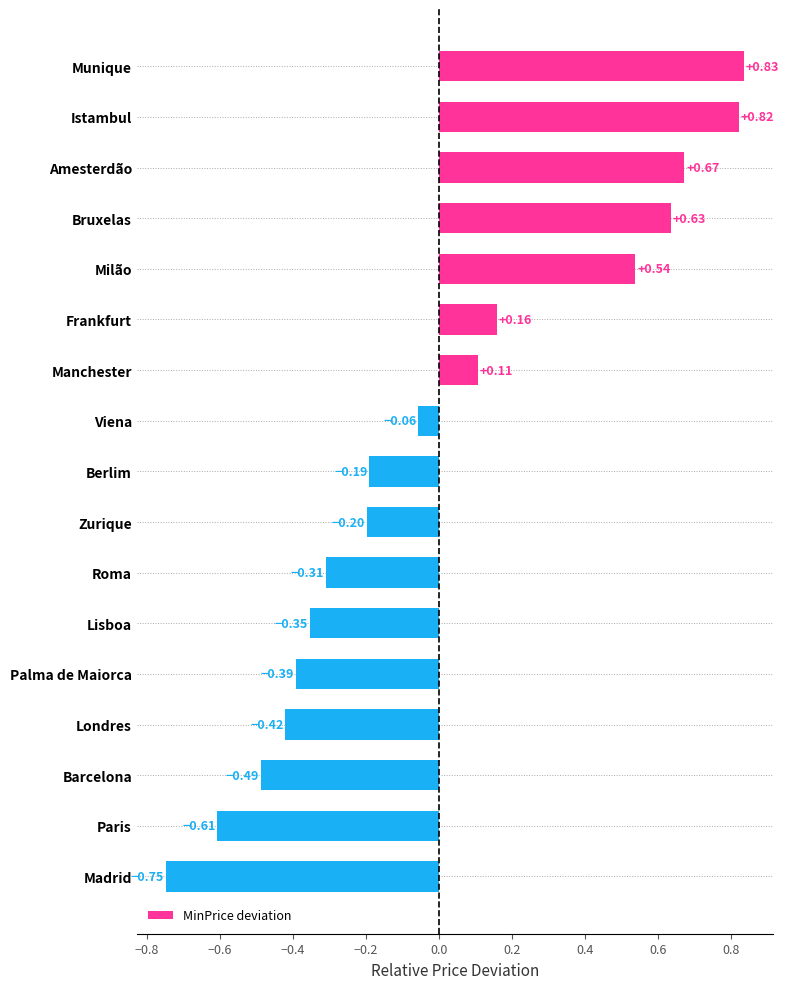

At which category does the chart reach its peak across all series?

Munique